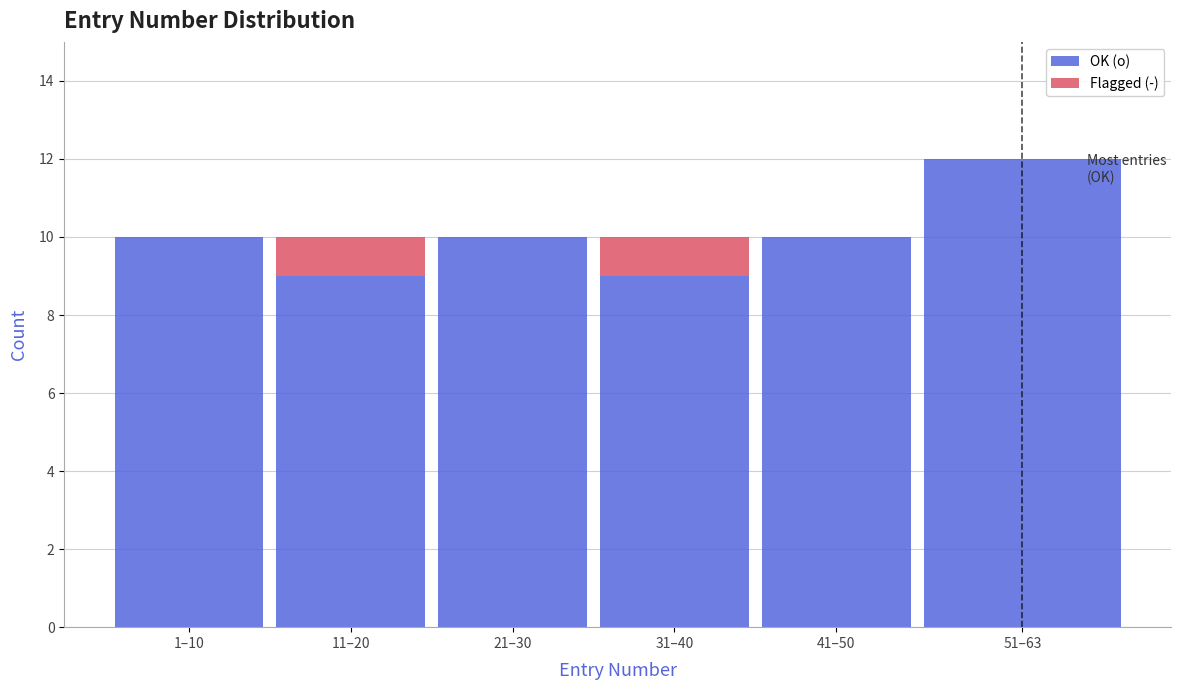

Reading right to left, list the values for the OK (o) series.

51–63=12	41–50=10	31–40=9	21–30=10	11–20=9	1–10=10